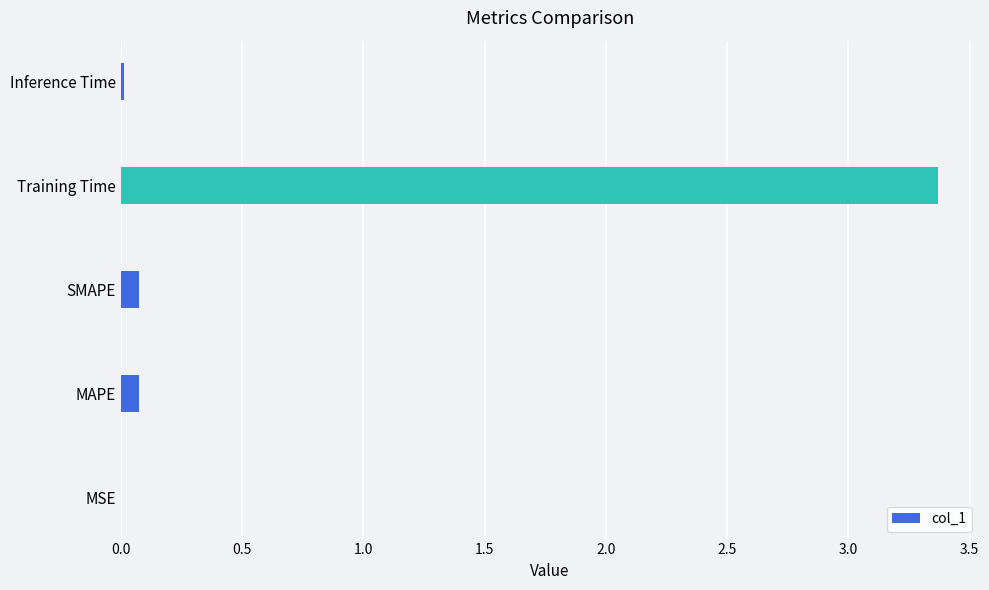

How many bars are there in total?

5